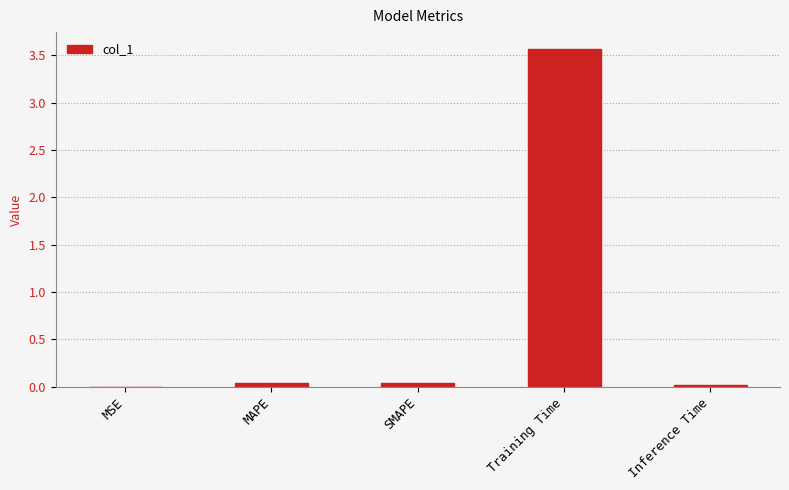

What value does the data have at Training Time?

3.6